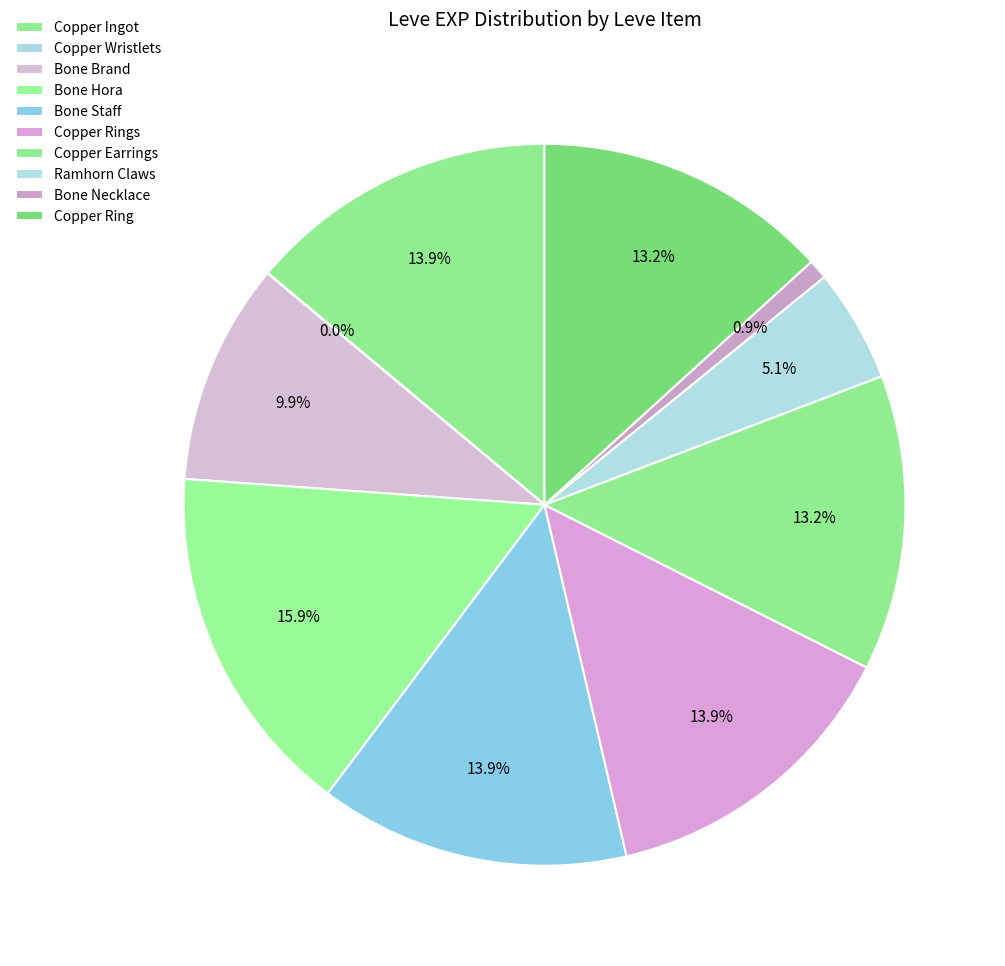

What is the total percentage of Bone Hora and Bone Necklace?

16.8%